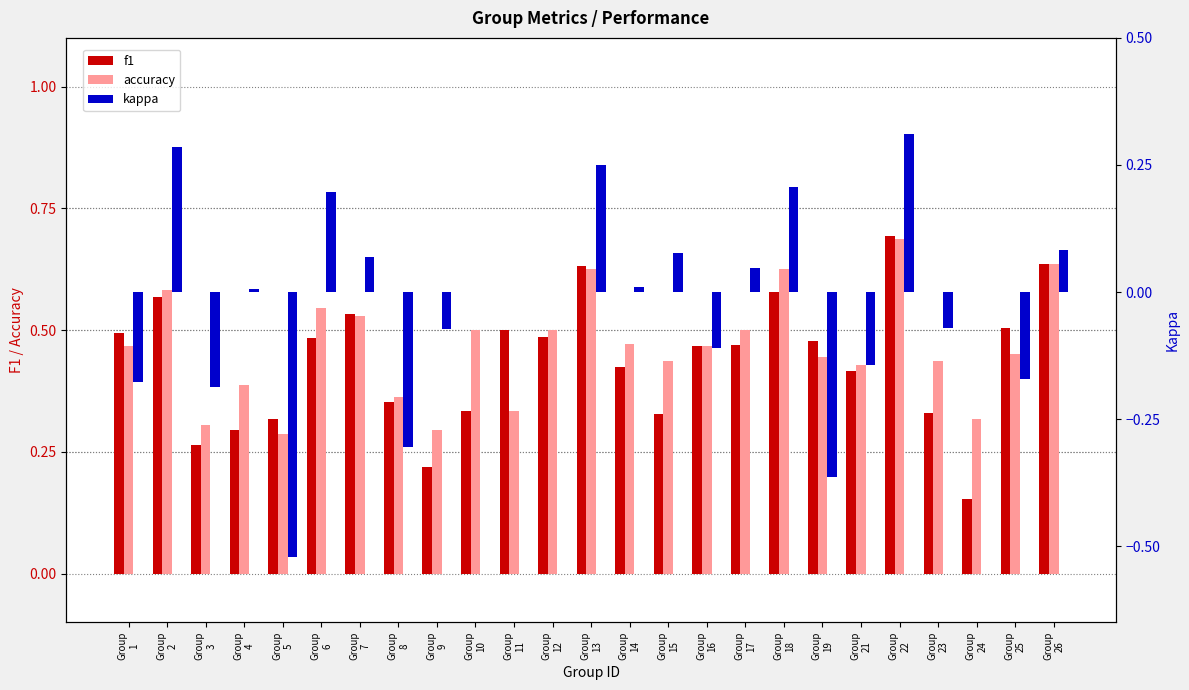

Which category has the highest value in the accuracy series?

Group
22